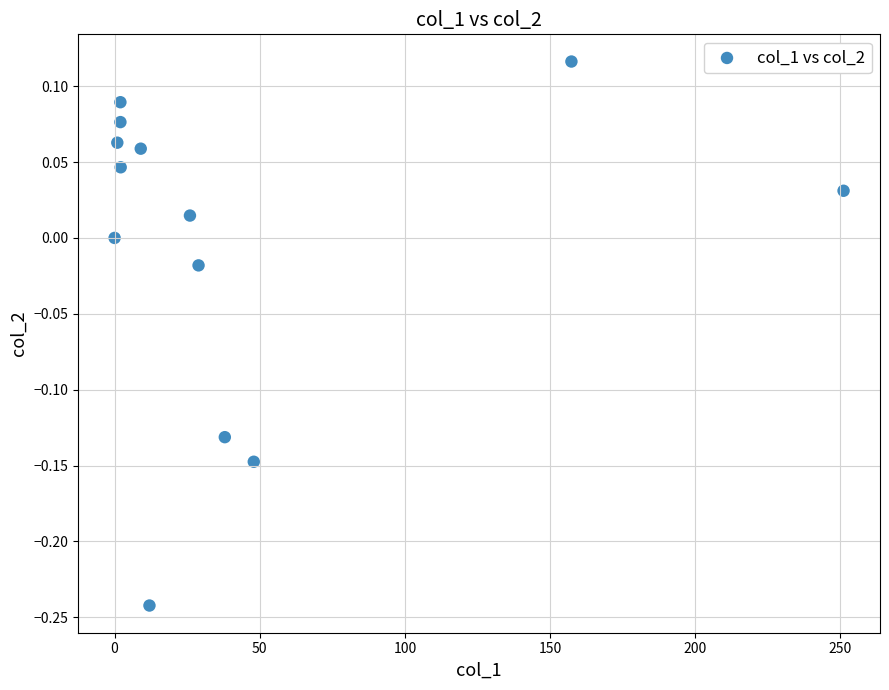

What is the range of X values (max minus min)?

251.1